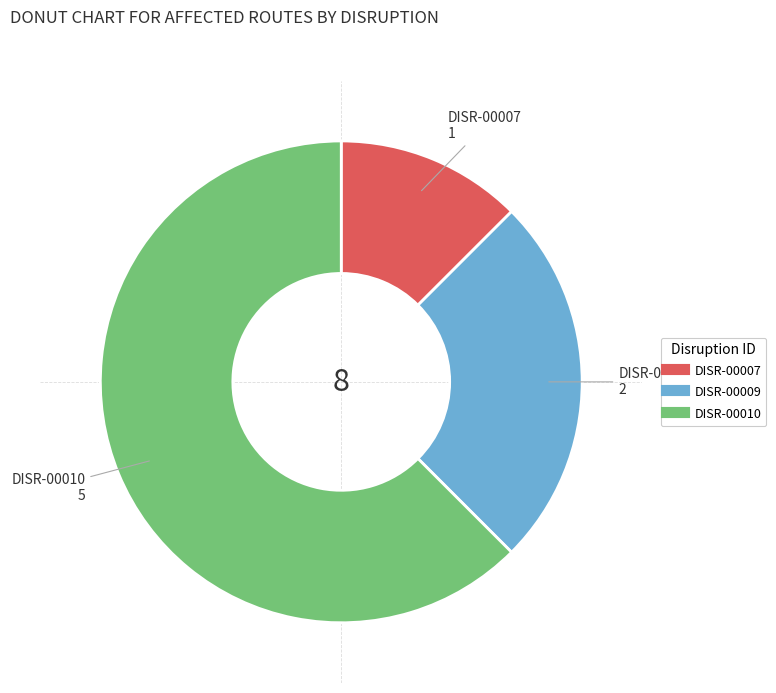

How many slices are in this pie chart?

3